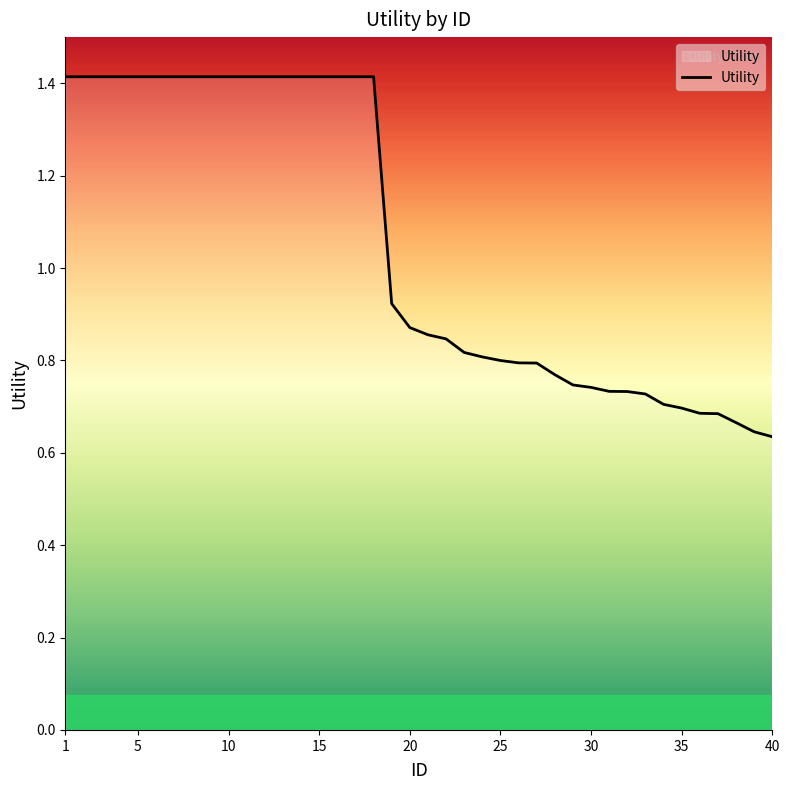

What is the maximum value shown in the chart?

1.4